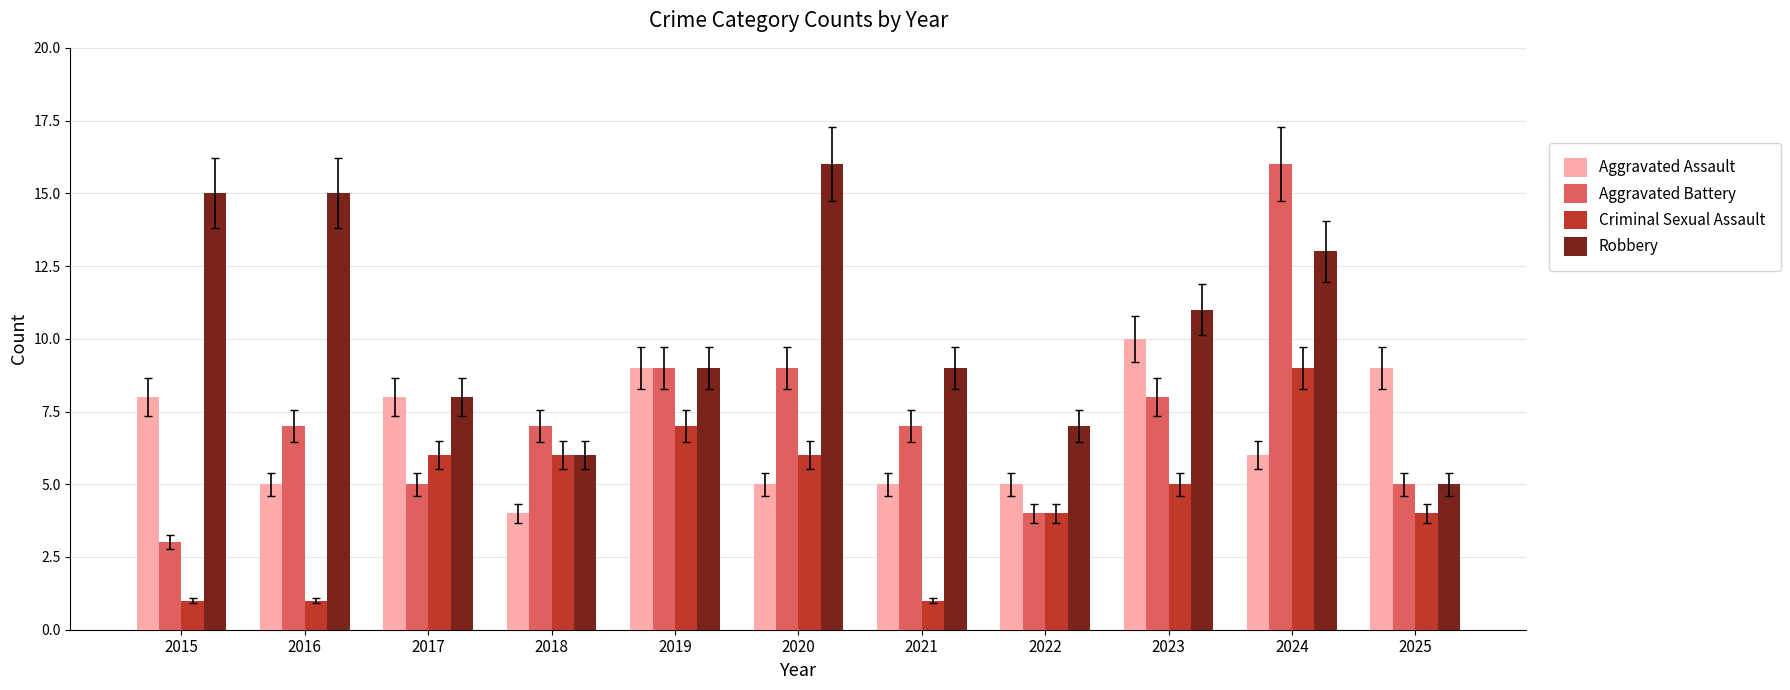

What are all the series names shown in the legend?

Aggravated Assault, Aggravated Battery, Criminal Sexual Assault, Robbery